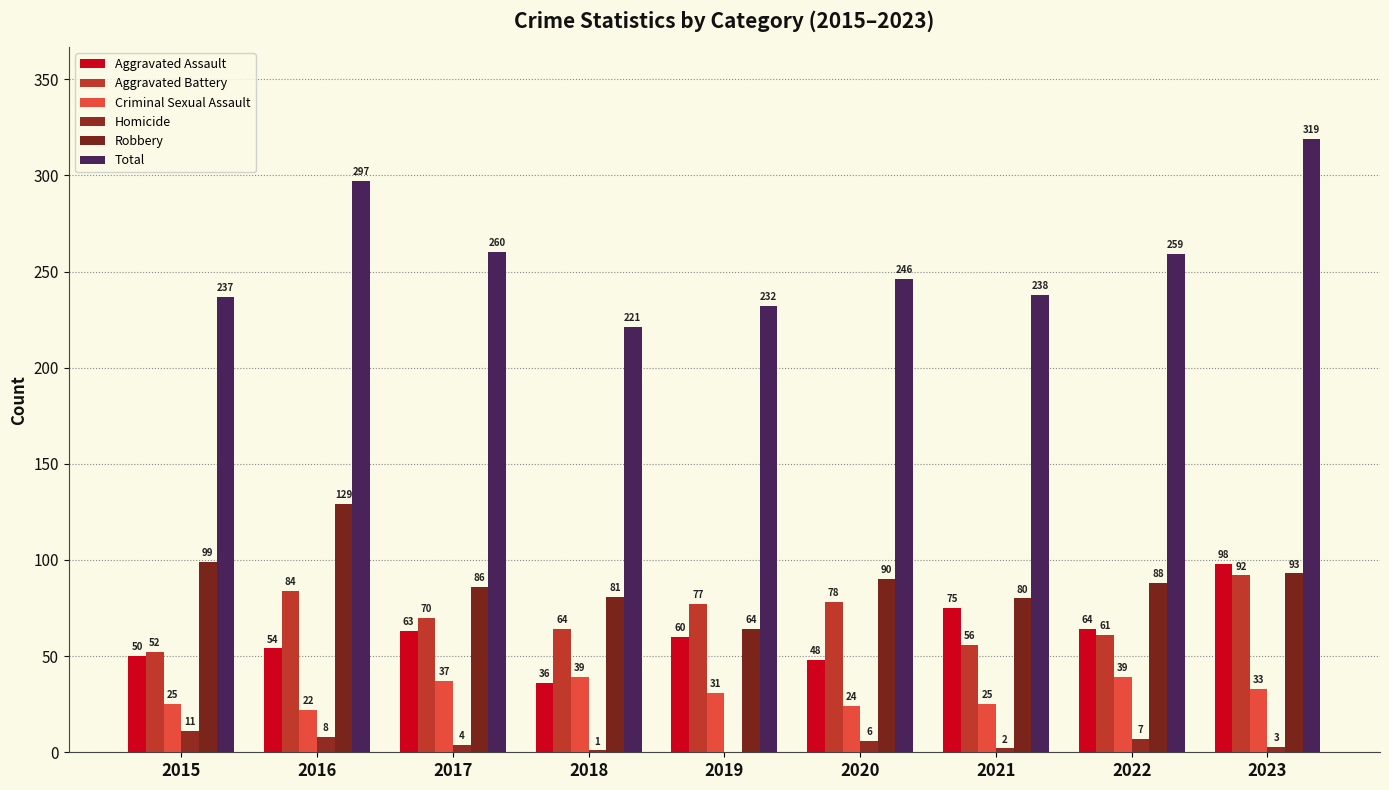

Are the bars grouped side by side (vs. stacked)?

Yes